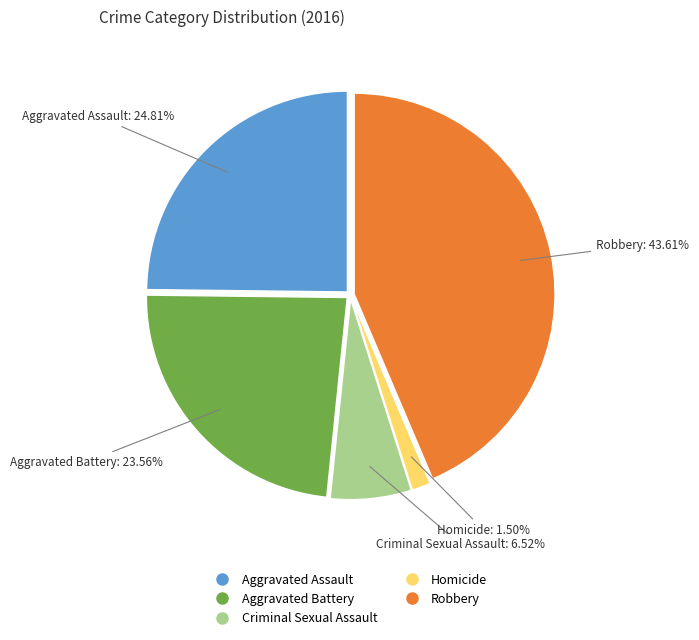

What is the largest slice in the pie chart?

Robbery